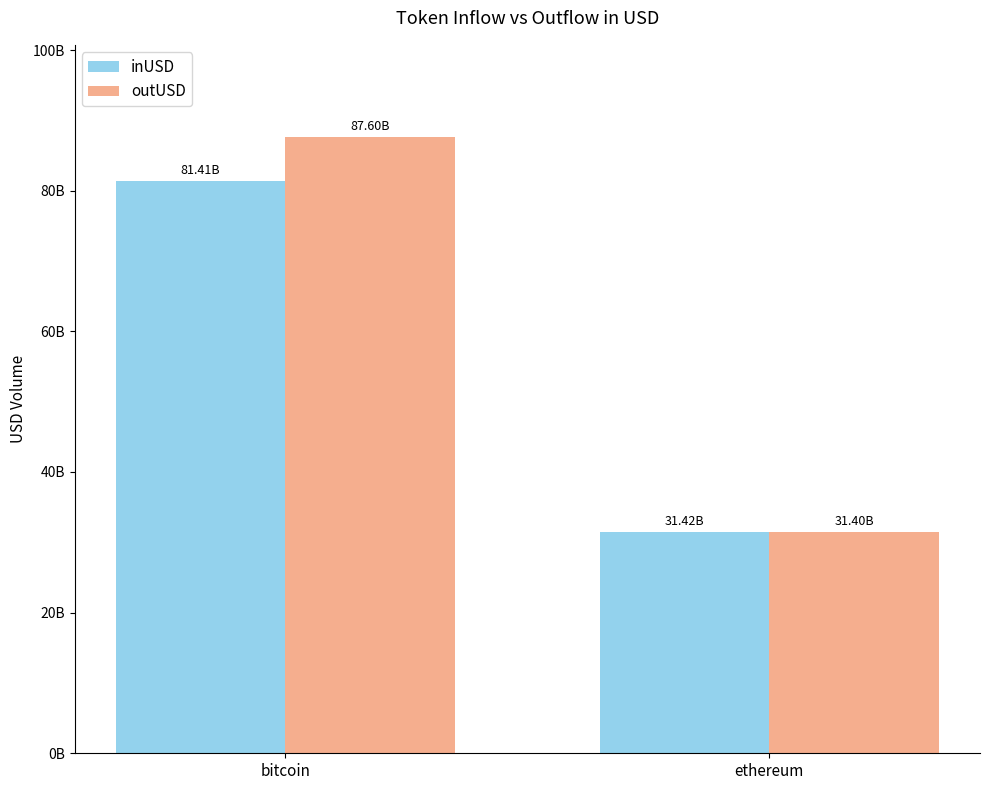

Are the bars horizontal?

No